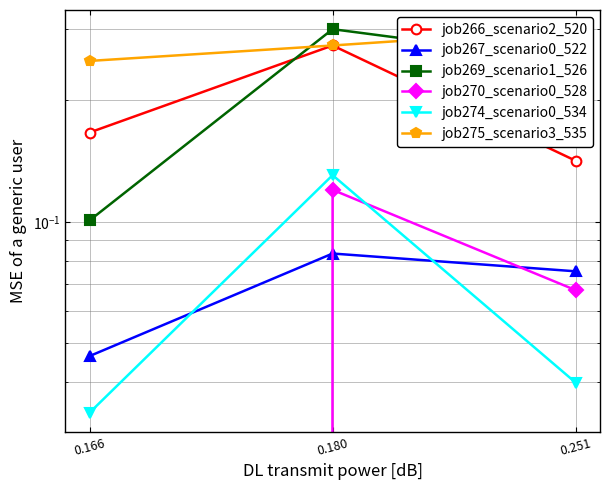

Read the job266_scenario2_520 value at 0.166.

0.2